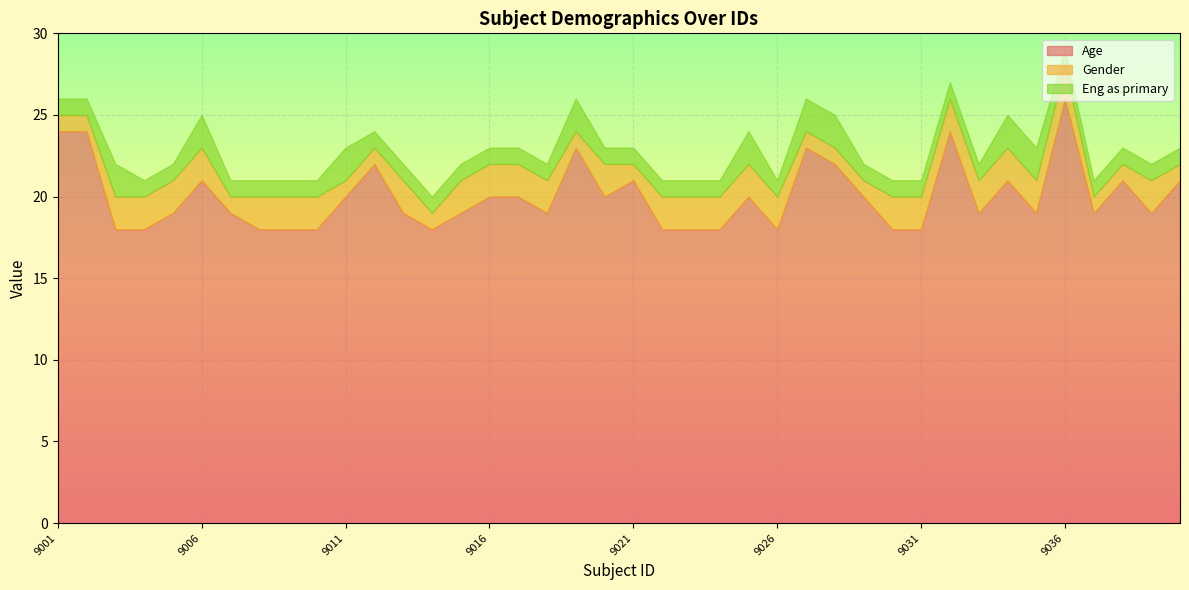

What is the difference between the maximum and minimum values in the Gender series?

1